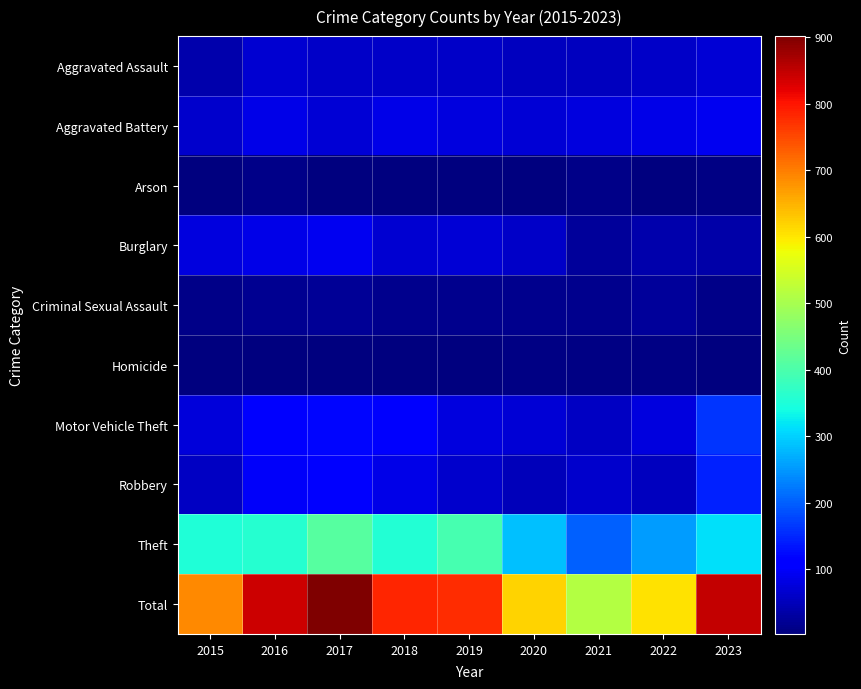

What is the minimum value shown in the chart?

3